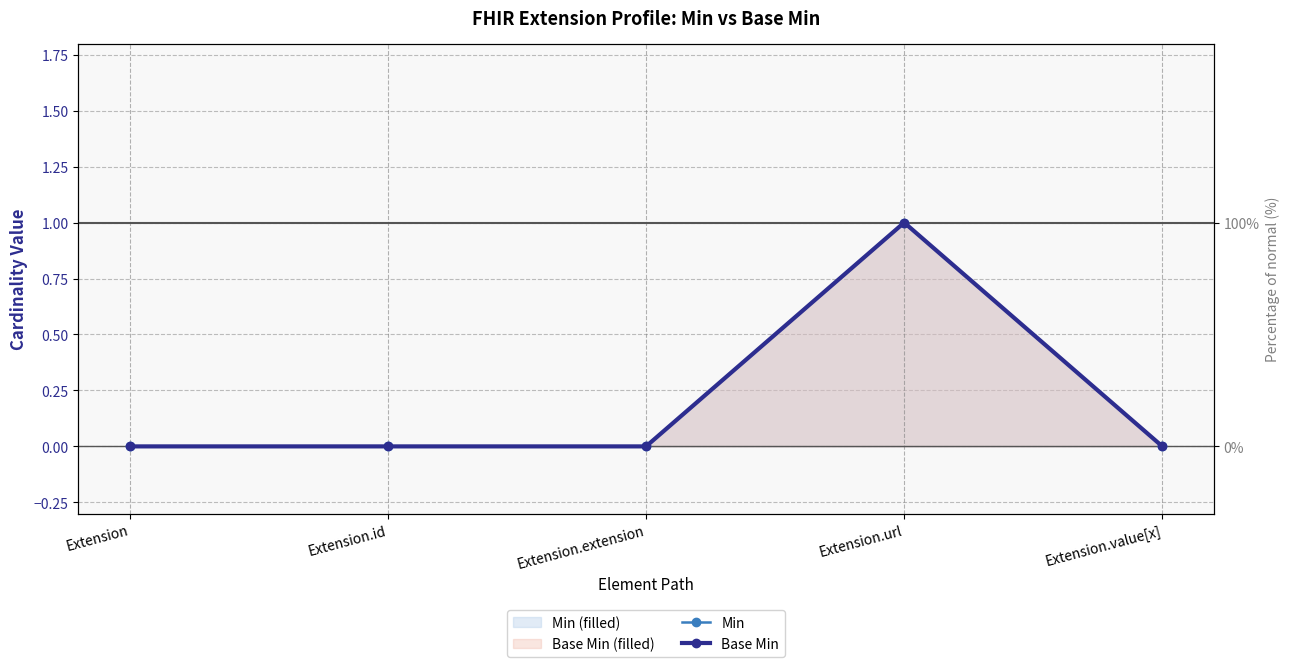

What position from the left is Extension.extension?

3